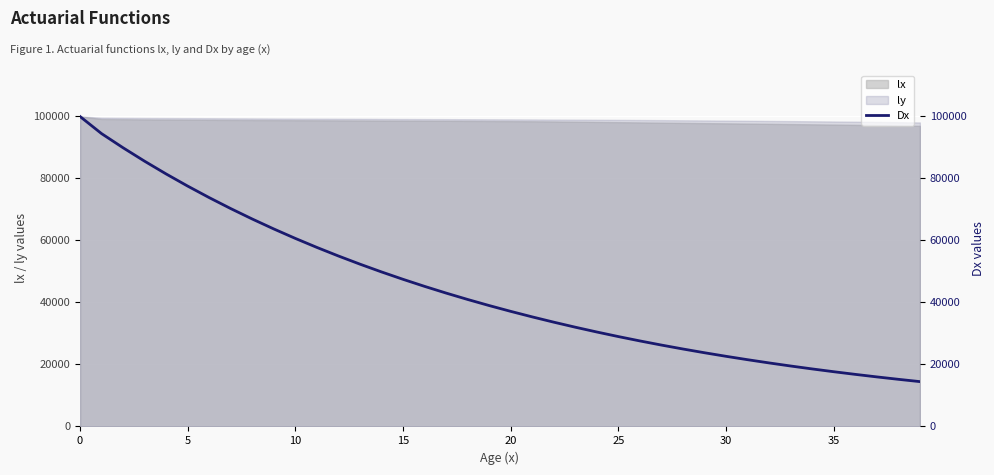

What is the highest value of the lx series?

100000.0